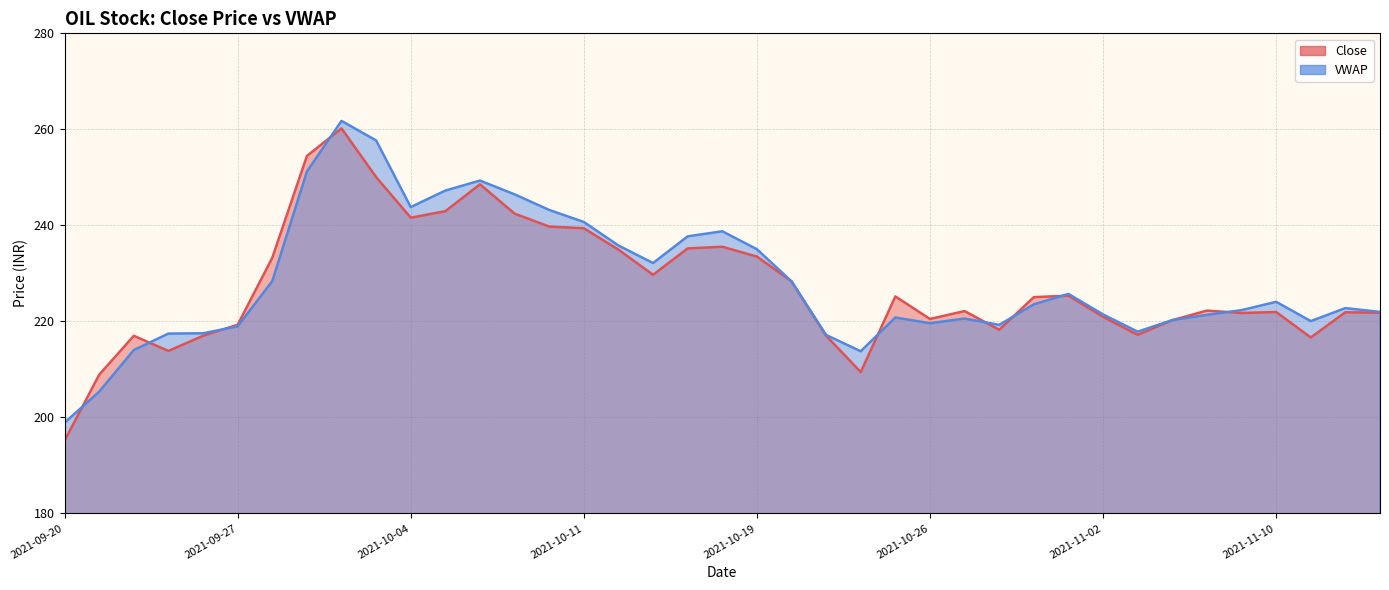

What position from the right is 2021-10-27?

13